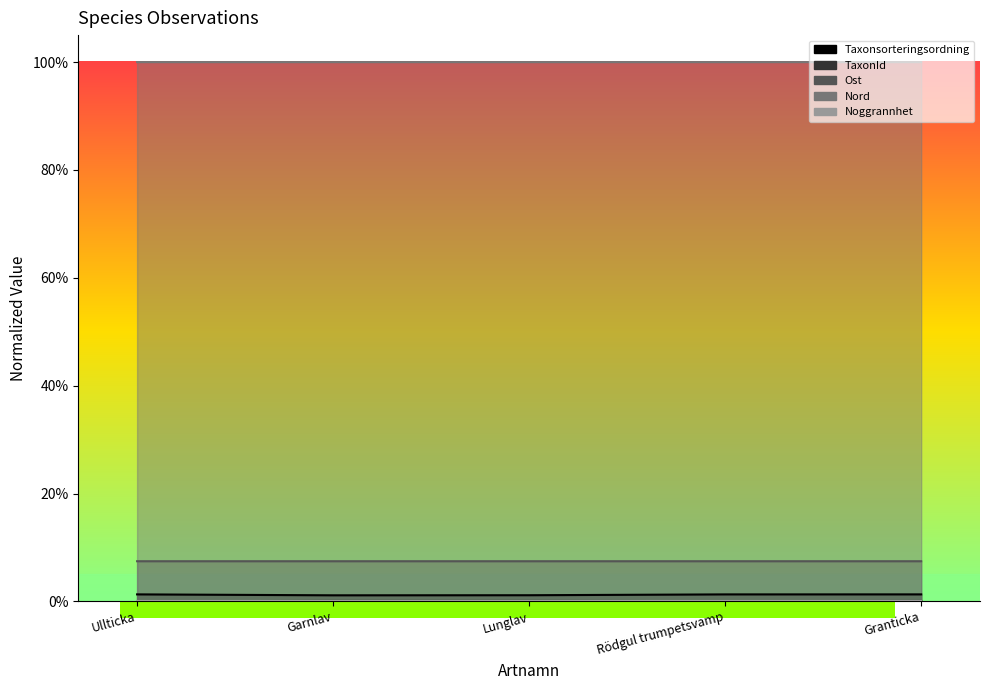

Rank the categories by Ost value from lowest to highest.

Rödgul trumpetsvamp, Ullticka, Garnlav, Lunglav, Granticka